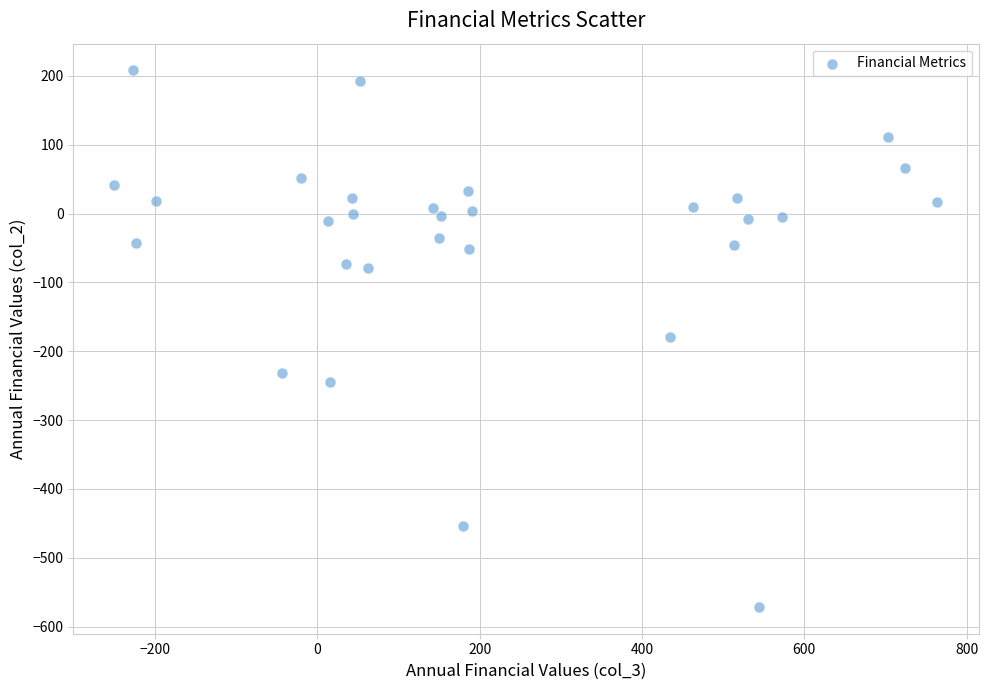

What is the range of Y values (max minus min)?

779.4